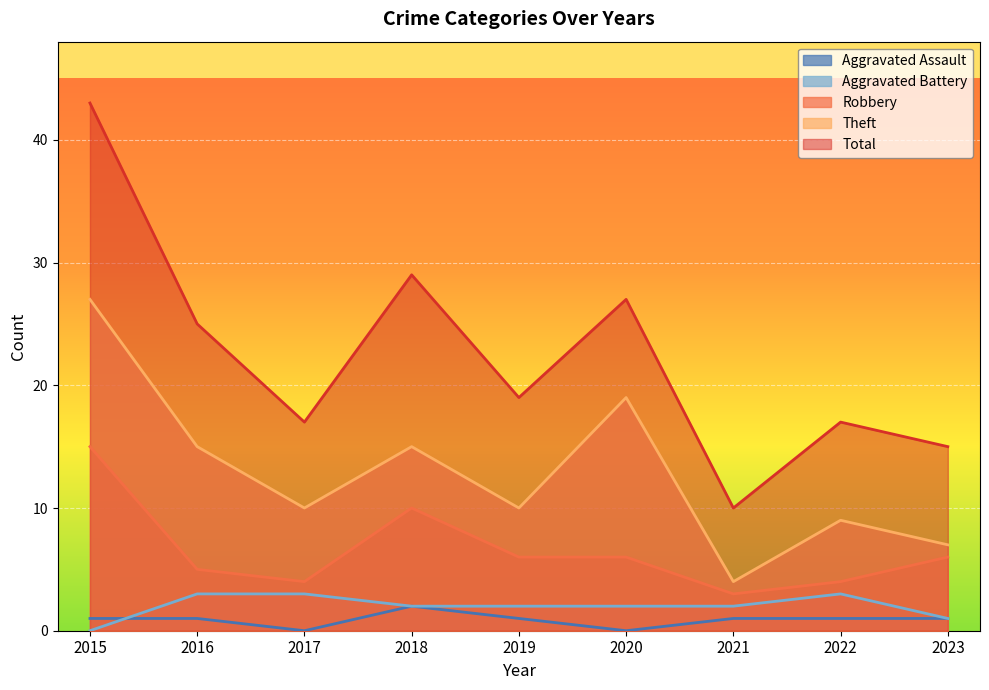

Reading left to right, extract all data points from this chart.

Aggravated Assault: 2015=1	2016=1	2017=0	2018=2	2019=1	2020=0	2021=1	2022=1	2023=1
Aggravated Battery: 2015=0	2016=3	2017=3	2018=2	2019=2	2020=2	2021=2	2022=3	2023=1
Robbery: 2015=15	2016=5	2017=4	2018=10	2019=6	2020=6	2021=3	2022=4	2023=6
Theft: 2015=27	2016=15	2017=10	2018=15	2019=10	2020=19	2021=4	2022=9	2023=7
Total: 2015=43	2016=25	2017=17	2018=29	2019=19	2020=27	2021=10	2022=17	2023=15